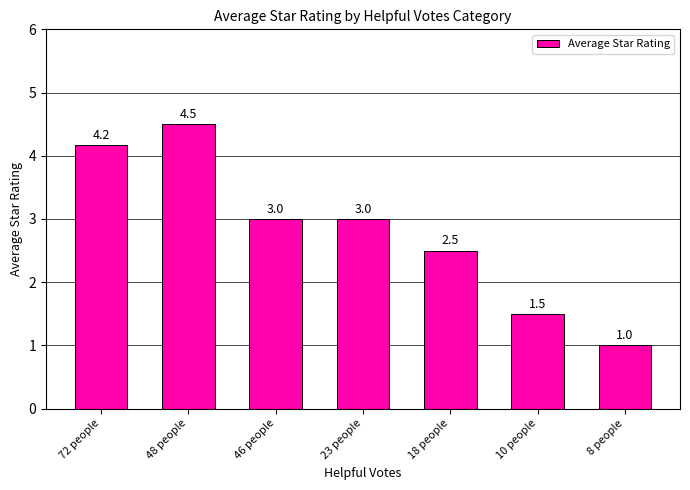

What is the change in value from 48 people to 46 people?

-1.5